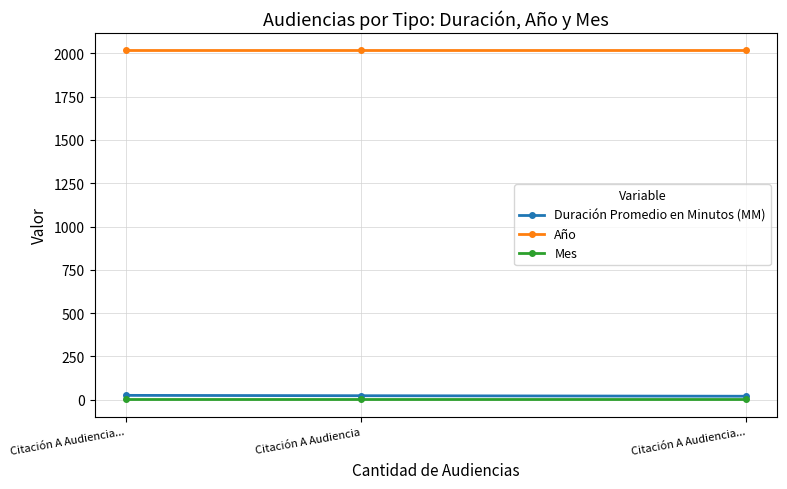

What is the label of the 1st point from the left?

Citación A Audiencia...